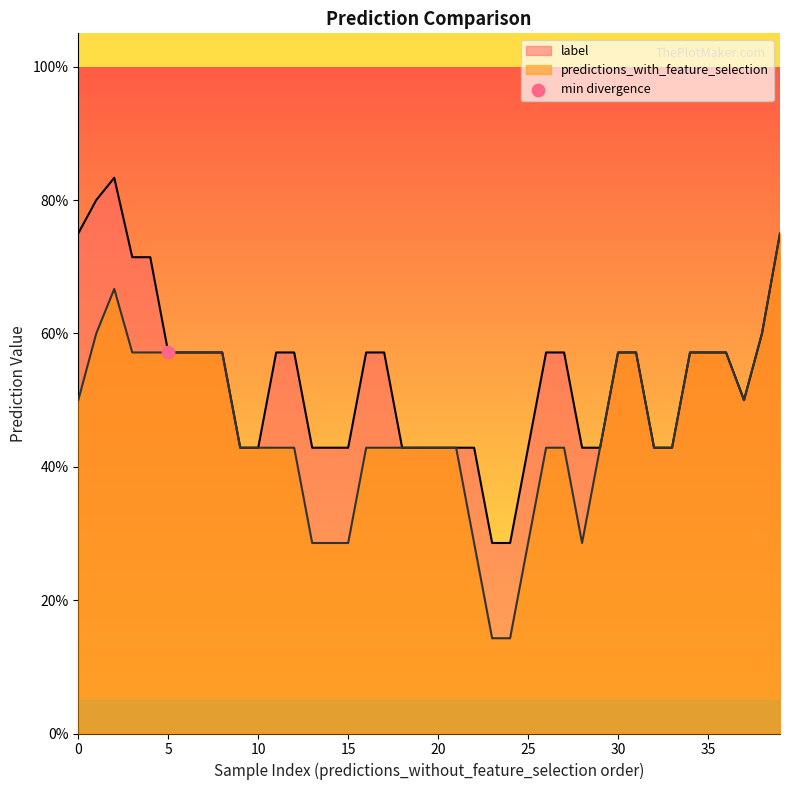

Which series has the largest total across all categories?

label